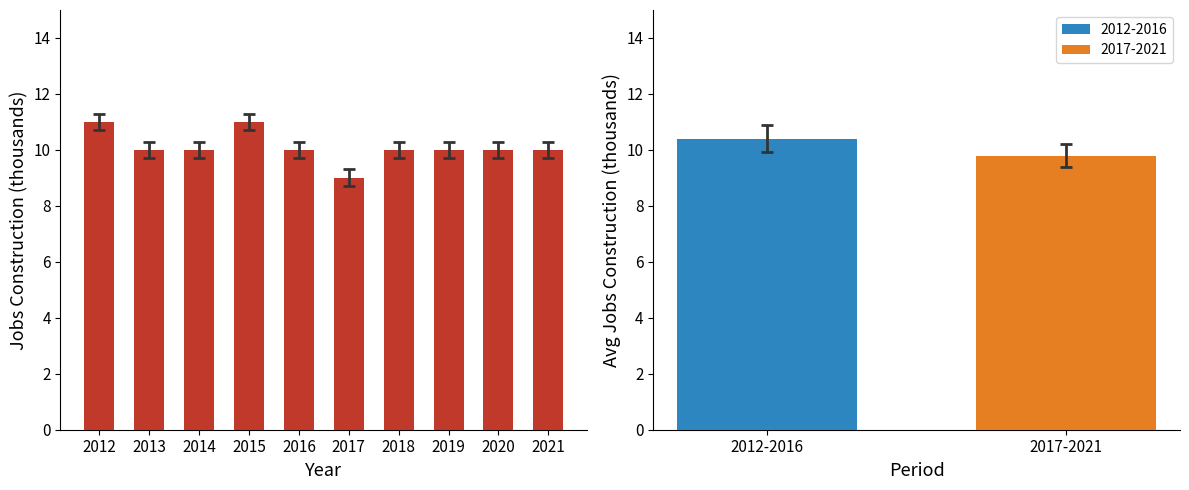

What is the value of the 9th bar from the left?

10